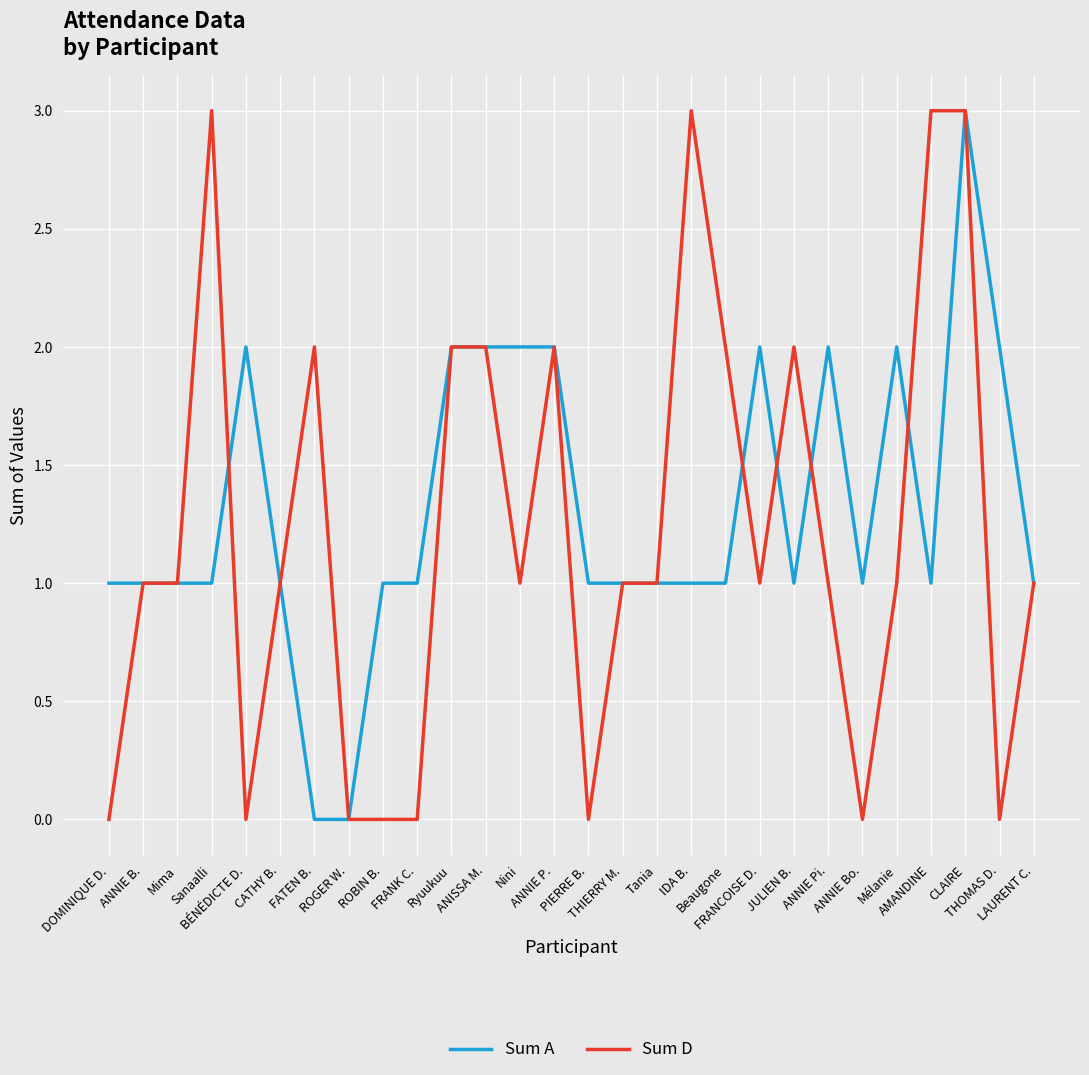

What is the highest value of the Sum A series?

3